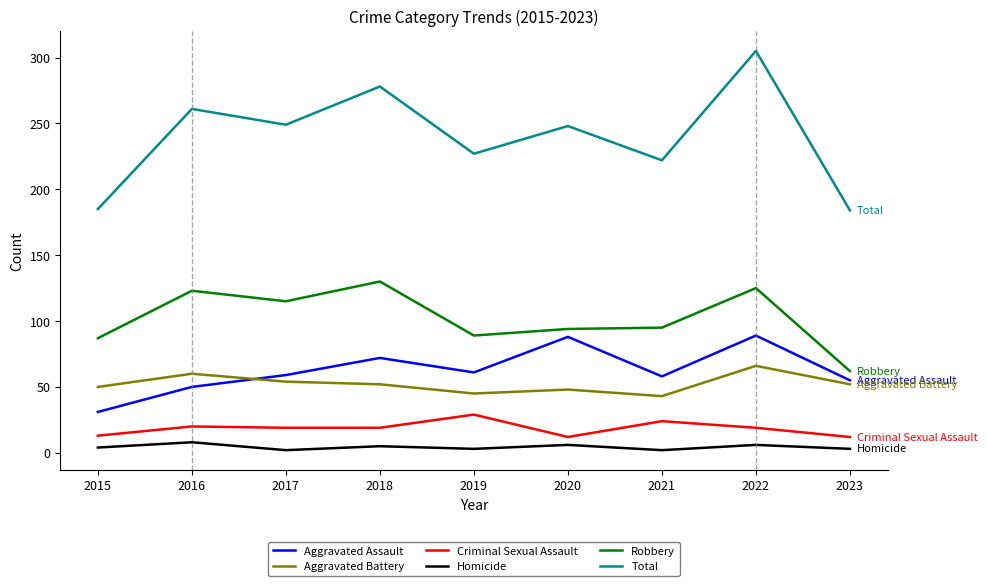

What is the maximum value shown in the chart?

305